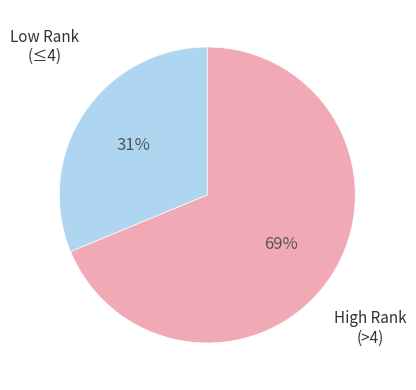

To the nearest percent, what is the average slice percentage?

50%